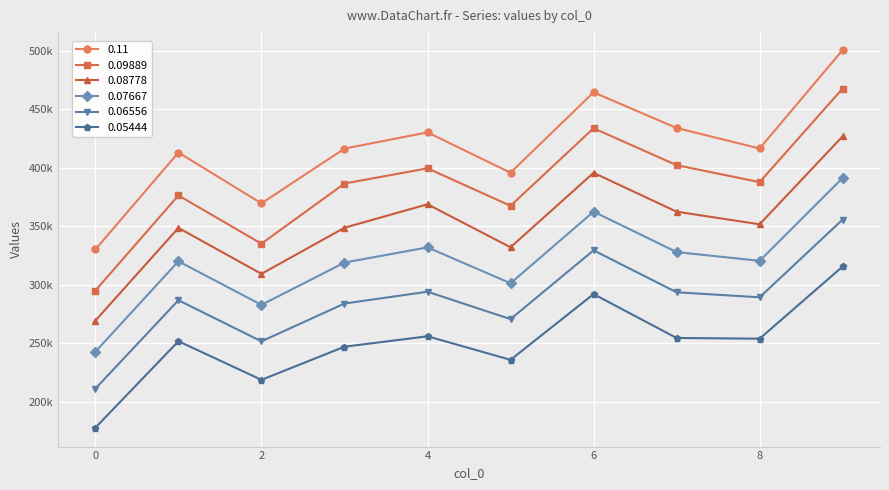

True or false: 0.11 and 0.08778 cross at least once.

False